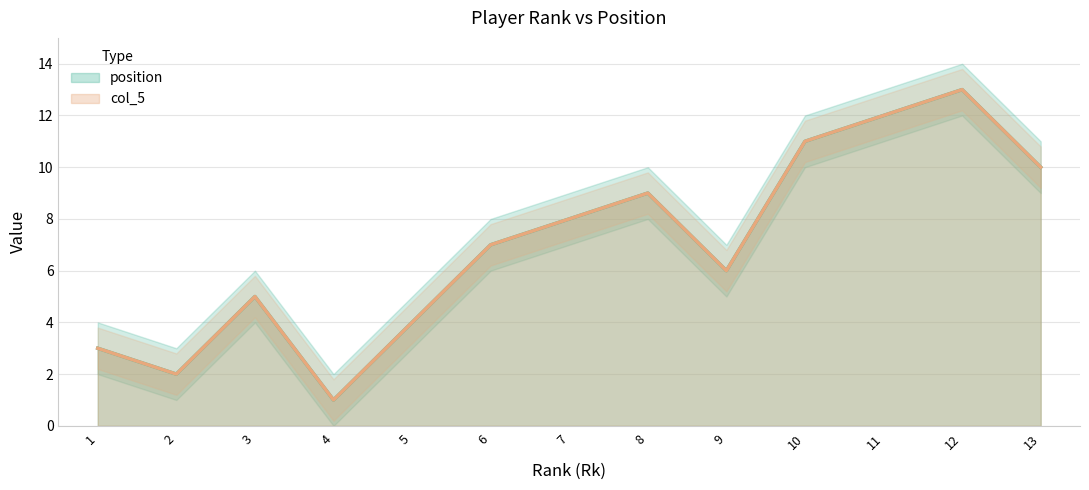

Reading left to right, extract all data points from this chart.

position: 1=3	2=2	3=5	4=1	5=4	6=7	7=8	8=9	9=6	10=11	11=12	12=13	13=10
col_5: 1=3	2=2	3=5	4=1	5=4	6=7	7=8	8=9	9=6	10=11	11=12	12=13	13=10